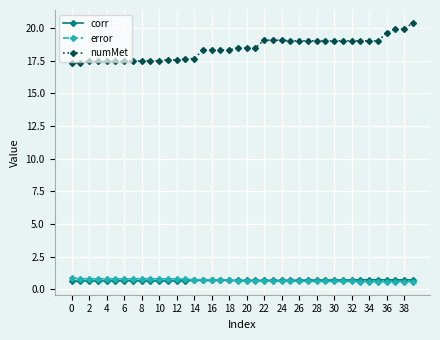

Count the number of data series in this chart.

3